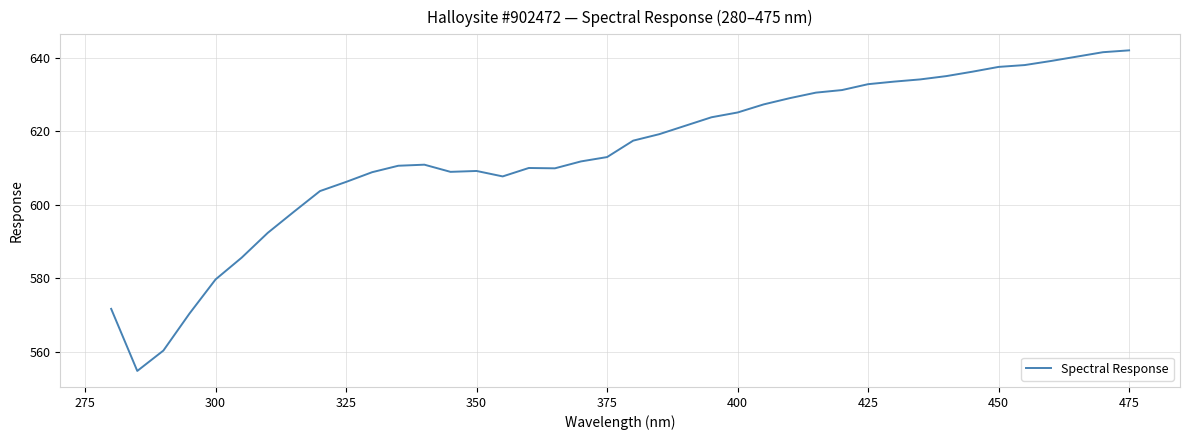

What is the minimum value shown in the chart?

554.8